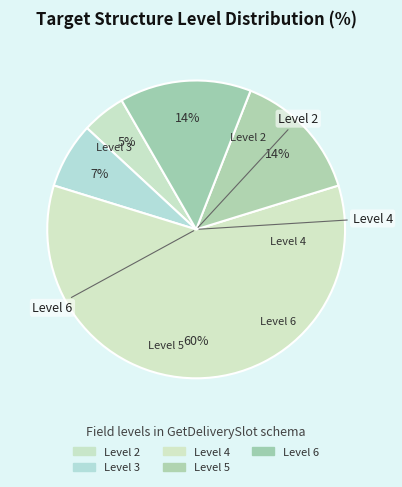

How many slices are in this pie chart?

5